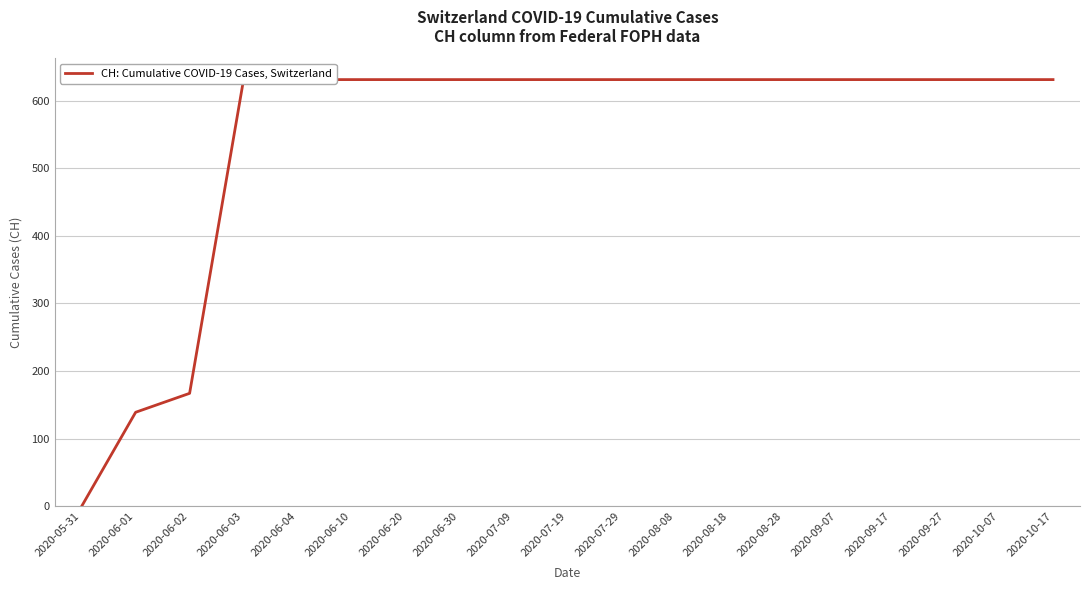

True or false: the data shows 631 at 2020-09-27.

True